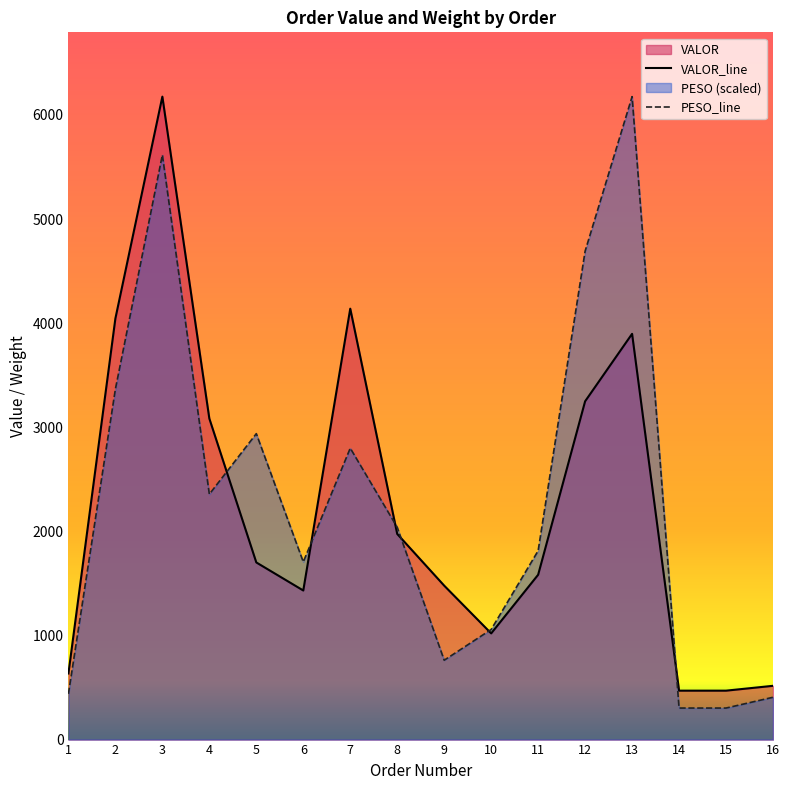

Which series has the largest total across all categories?

PESO_line